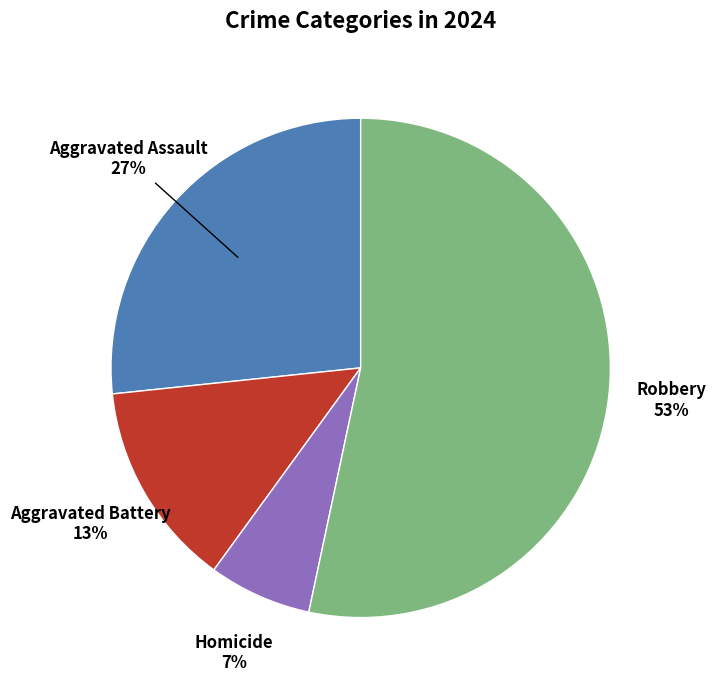

Count the number of slices in the pie.

4